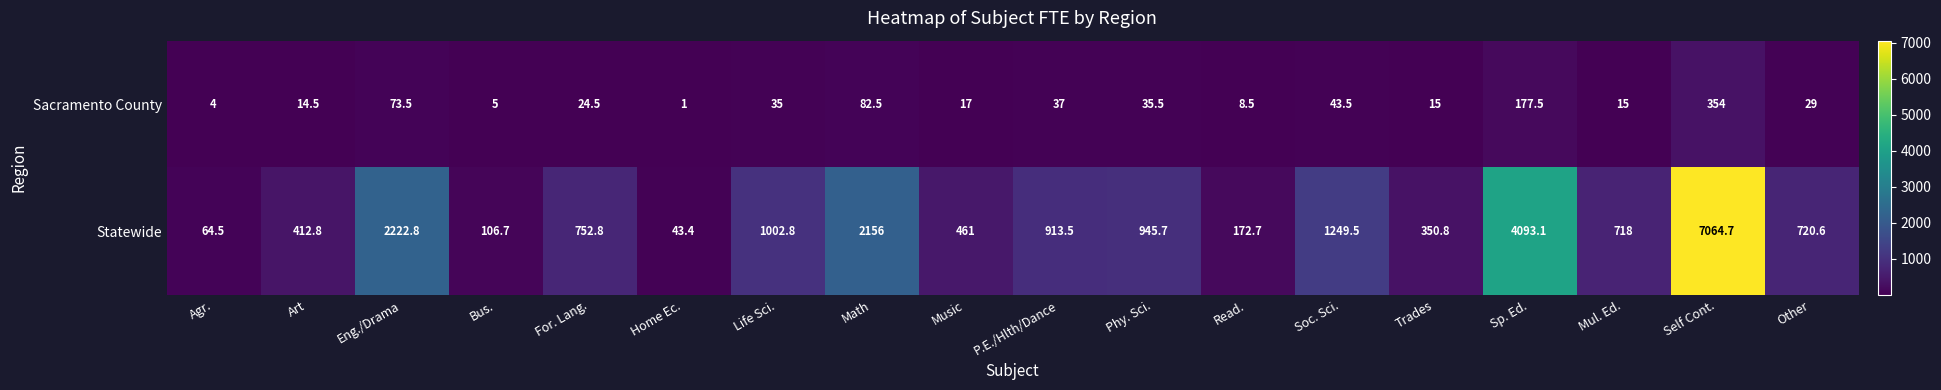

What is the total value across all series at For. Lang.?

777.3